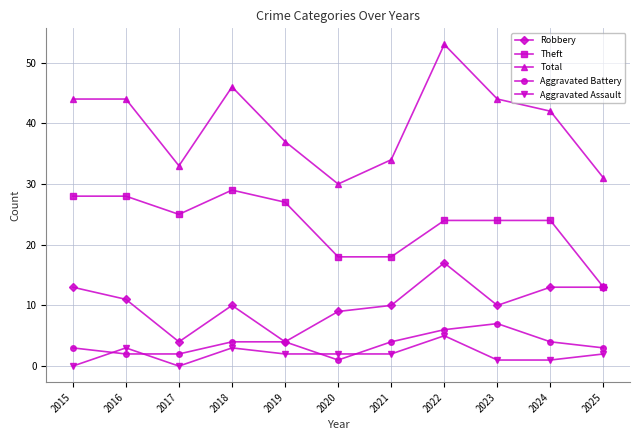

Which series changed the most between 2016 and 2023?

Aggravated Battery